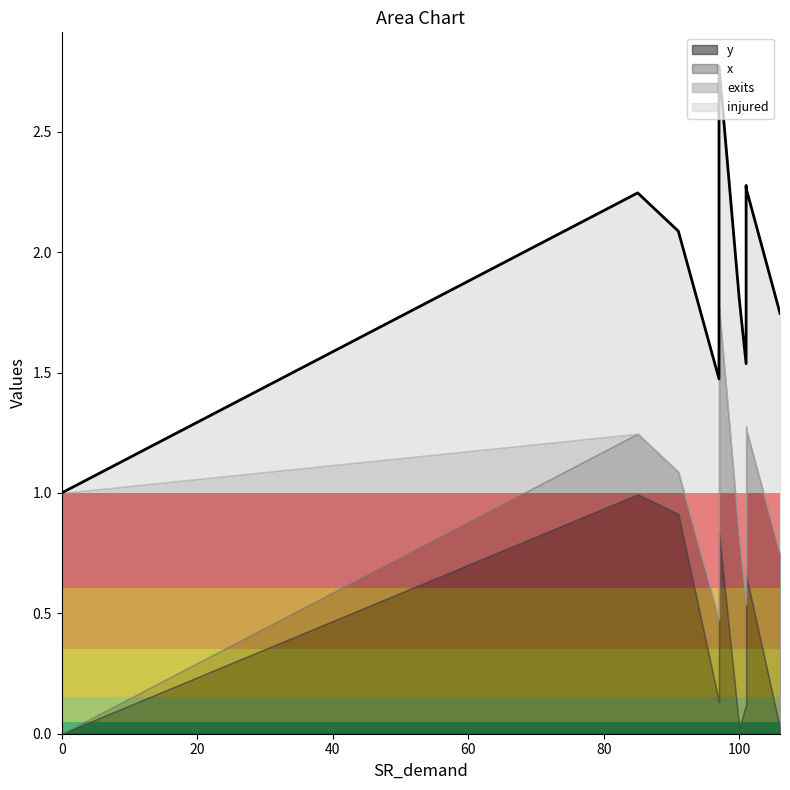

True or false: injured has more than 0 points higher than both neighbors.

False